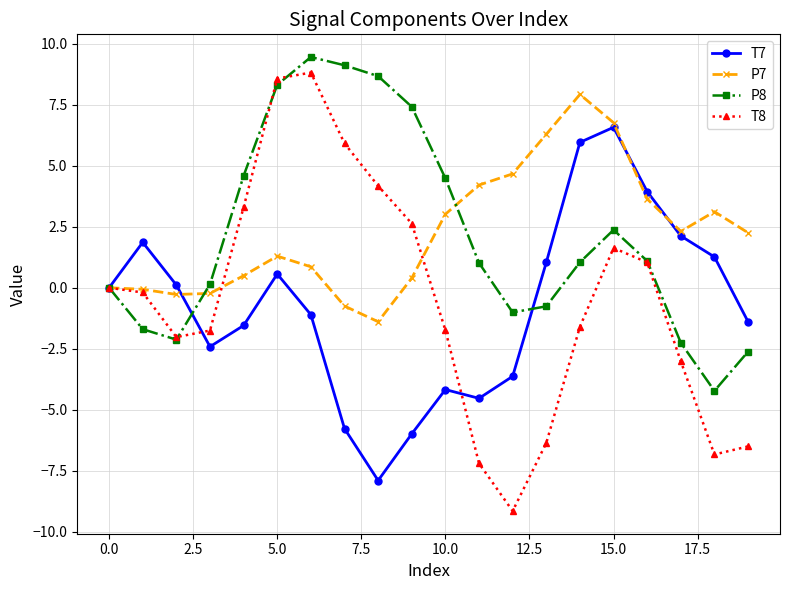

True or false: P7 has more than 0 interior local peaks.

True